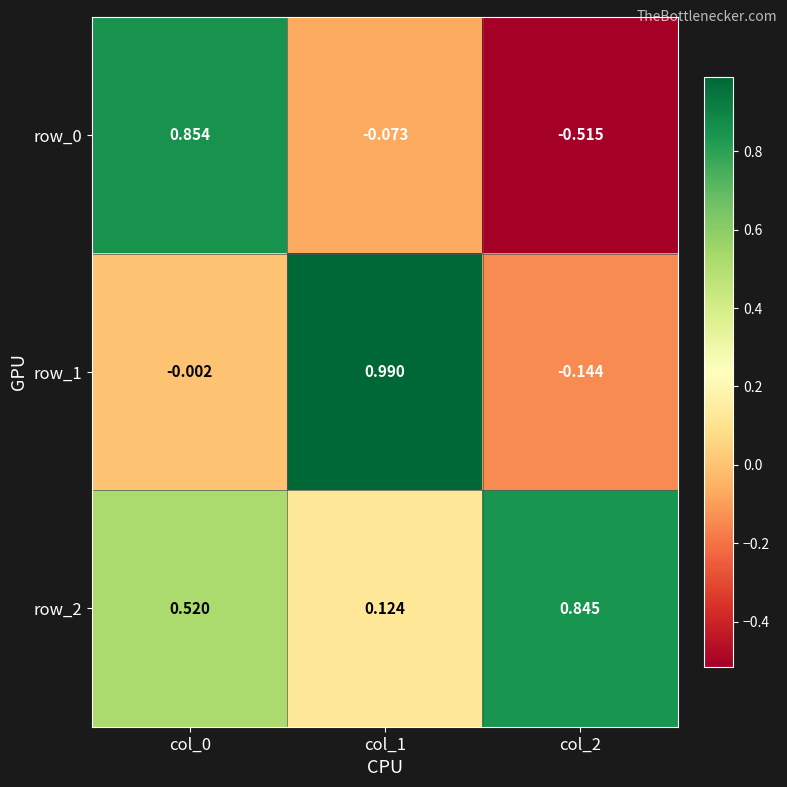

Is the value of row_1 at col_0 greater than the value of row_0 at col_1?

Yes